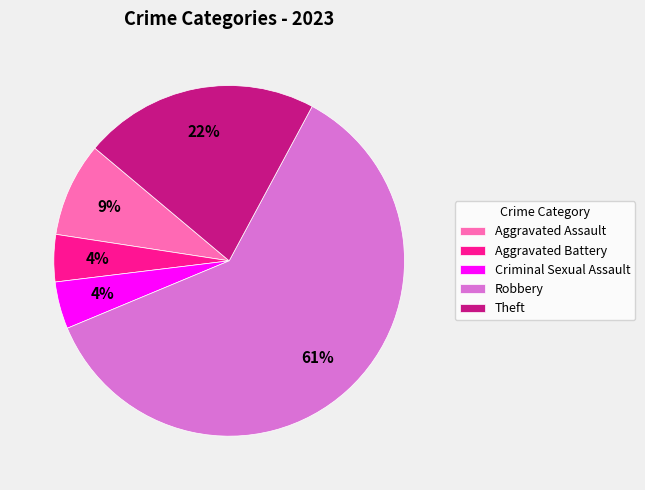

What is the largest slice in the pie chart?

Robbery